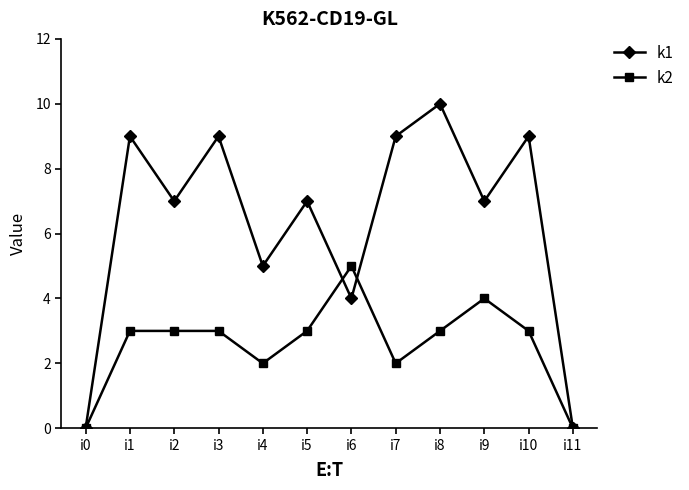

What is the greatest value displayed?

10